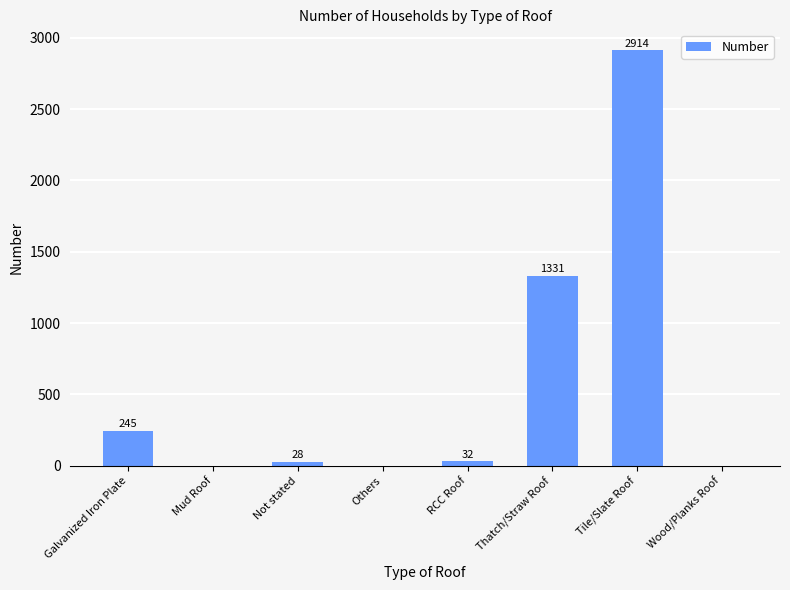

The chart shows a value of 0 at Others. True or false?

True